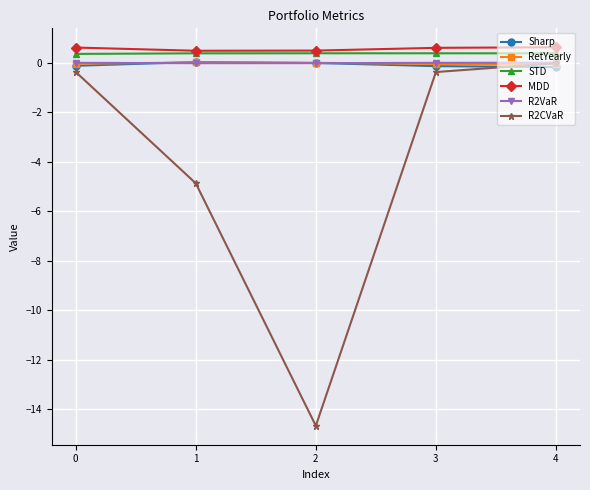

What are all the series names shown in the legend?

Sharp, RetYearly, STD, MDD, R2VaR, R2CVaR